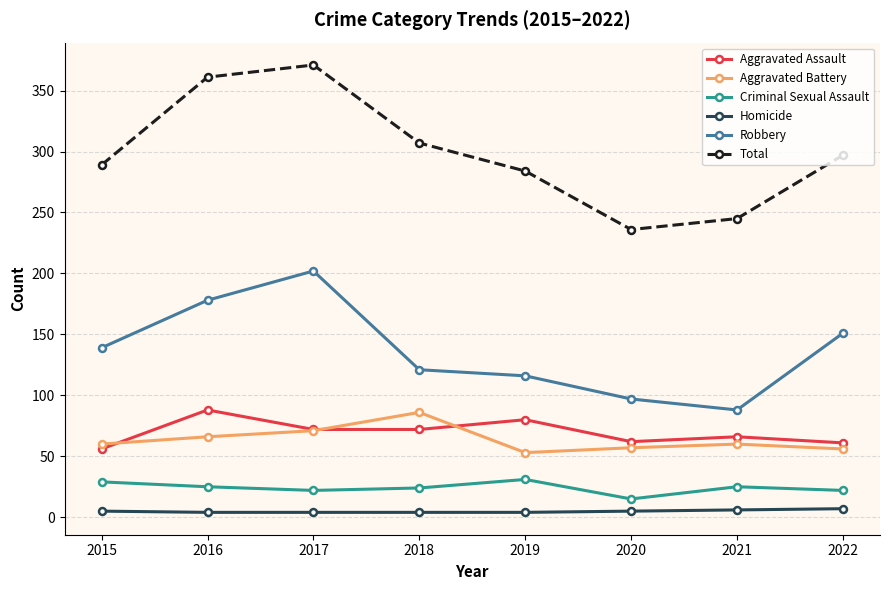

True or false: Robbery and Total intersect in this chart.

False